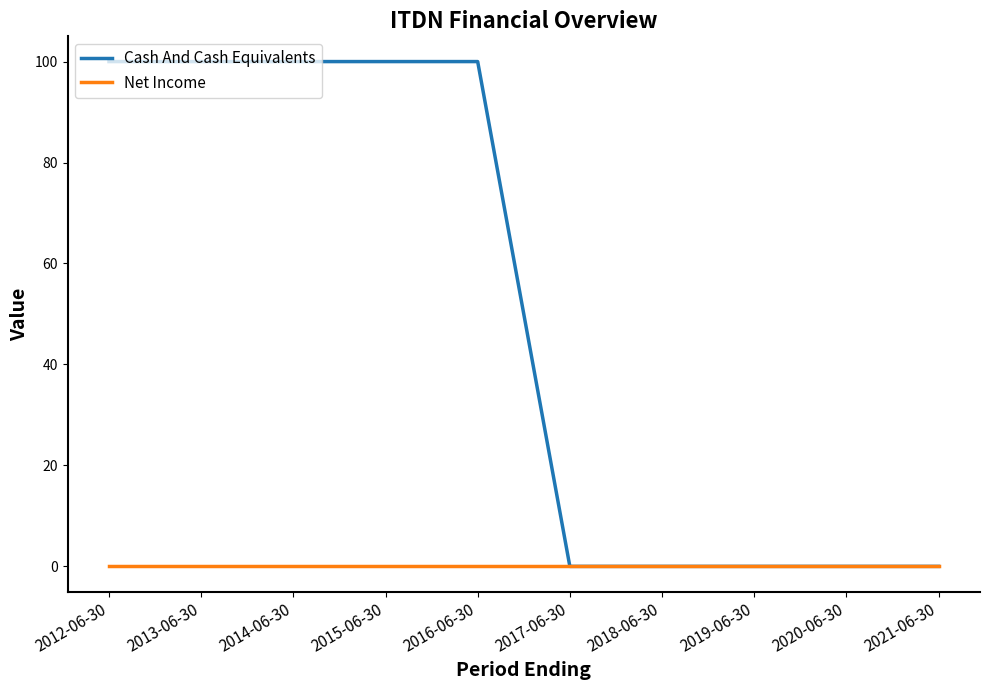

What position from the left is 2014-06-30?

3